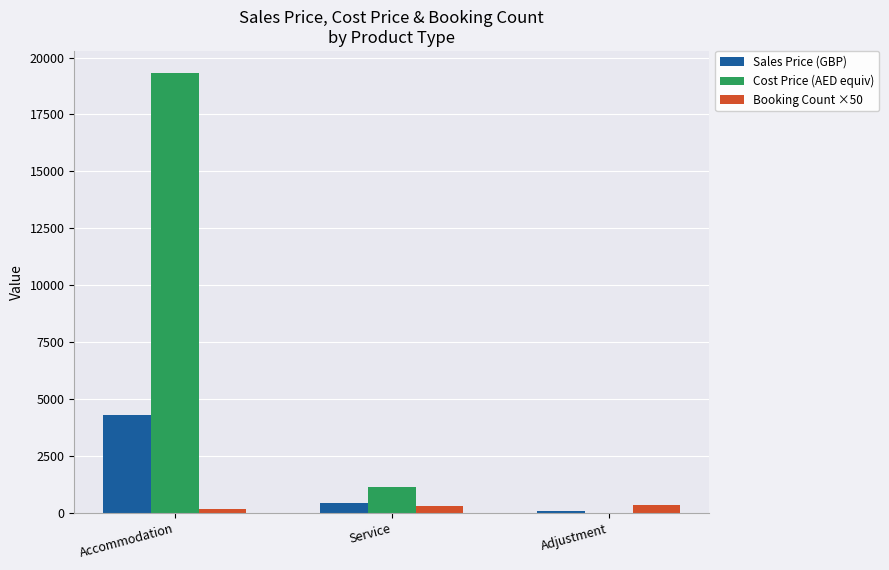

How many series are shown in this chart?

3